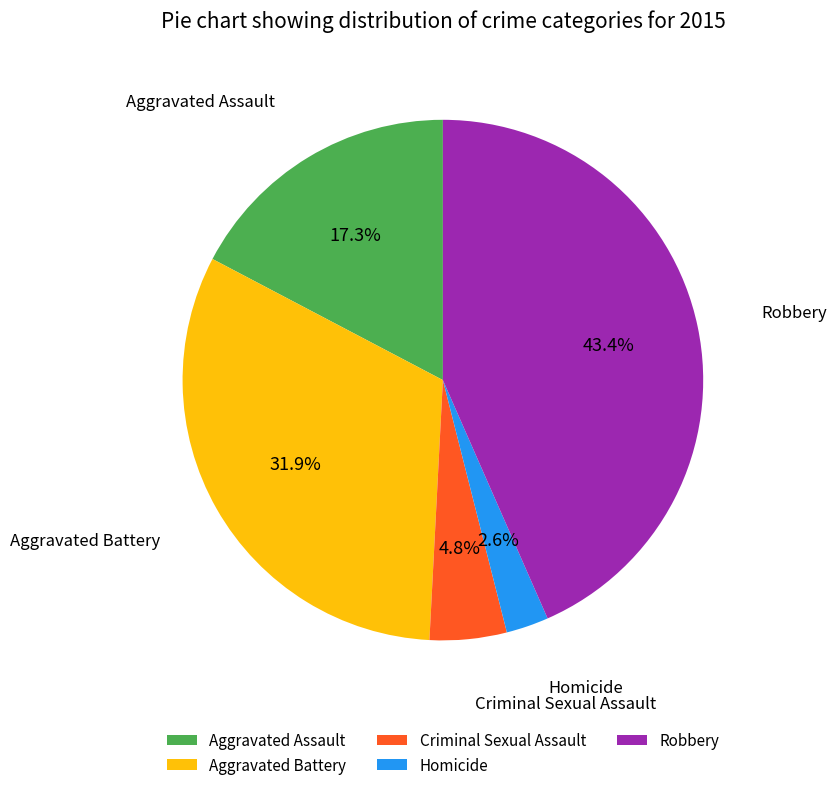

To the nearest percent, what portion does Robbery represent?

43%